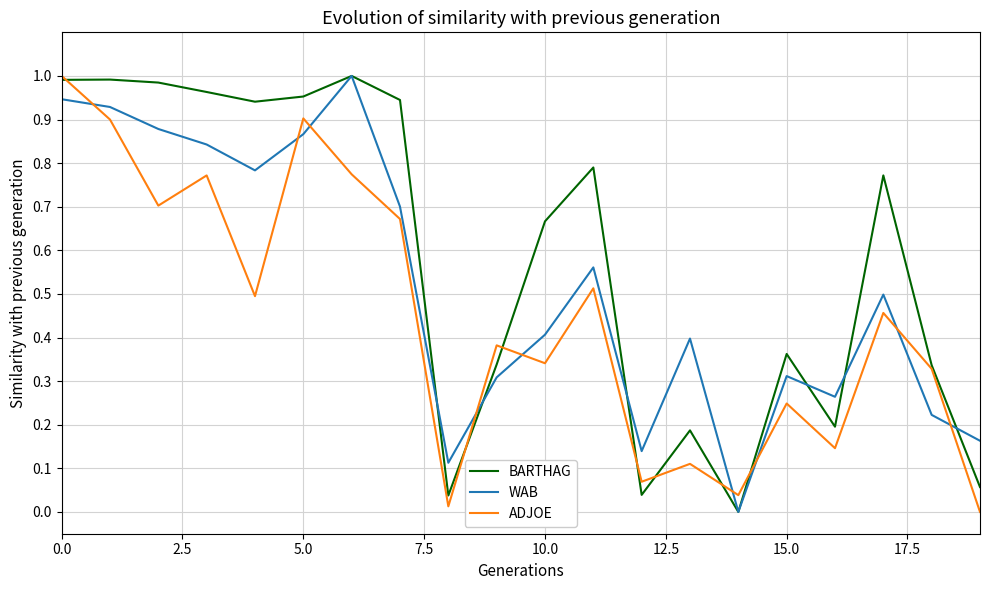

Rank the series by their average value, from lowest to highest.

ADJOE, WAB, BARTHAG